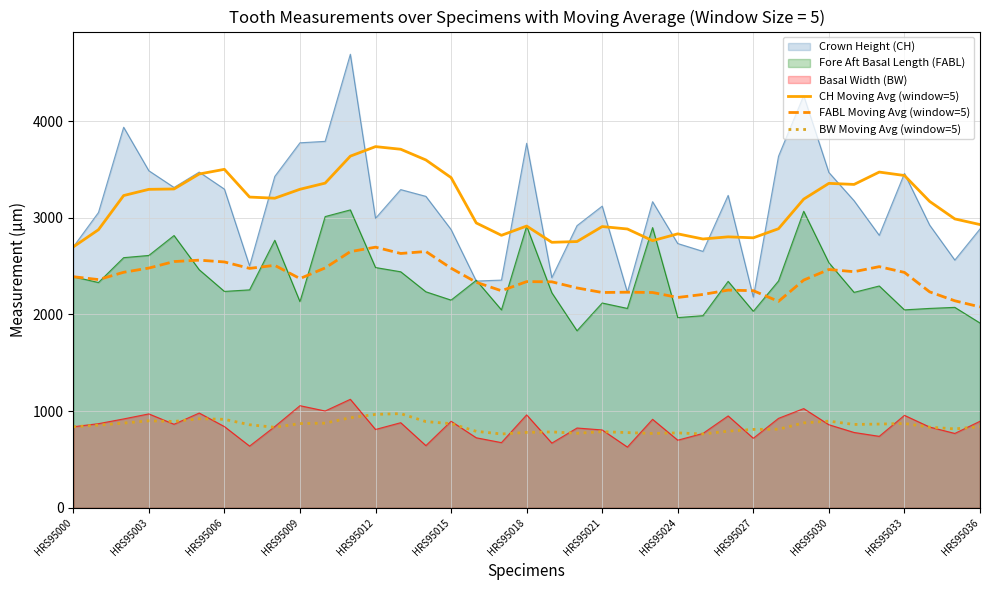

Where is FABL Moving Avg (window=5) nearest to the value 2387?

HRS95000